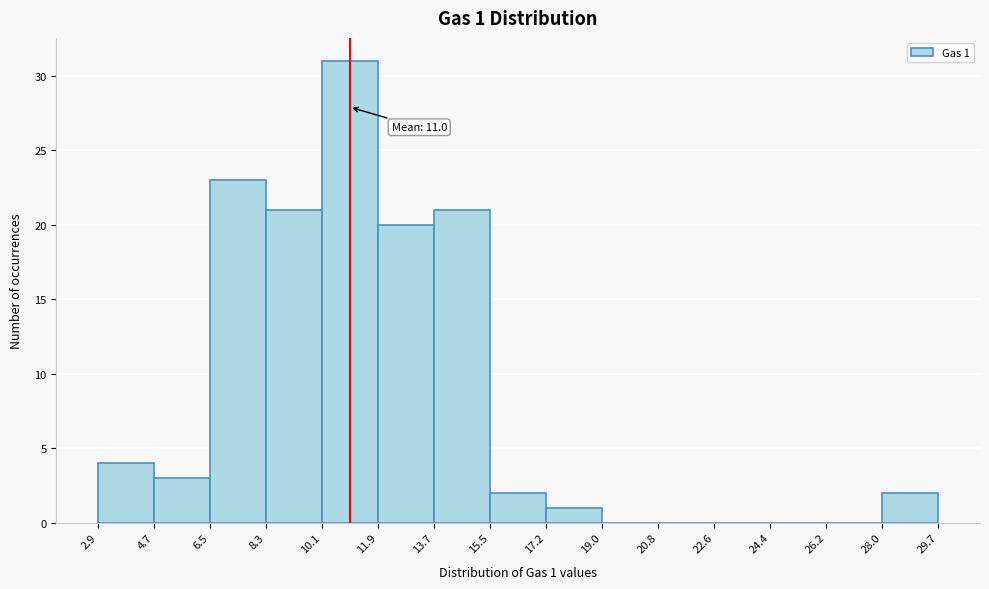

Which range on the x-axis has the tallest bar?

10.1 to 11.9